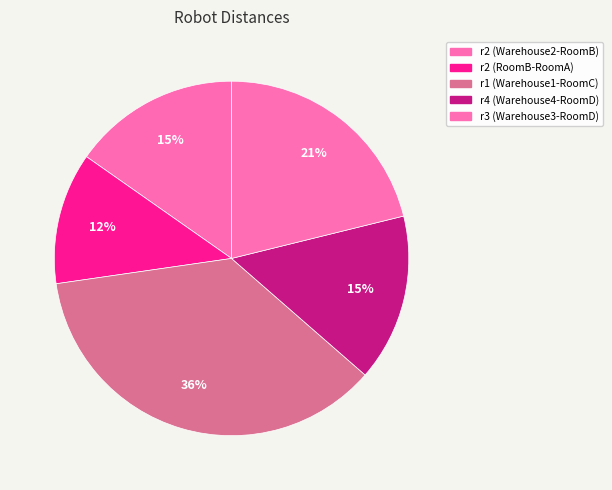

What percentage is the r3 (Warehouse3-RoomD) slice, to the nearest percent?

21%